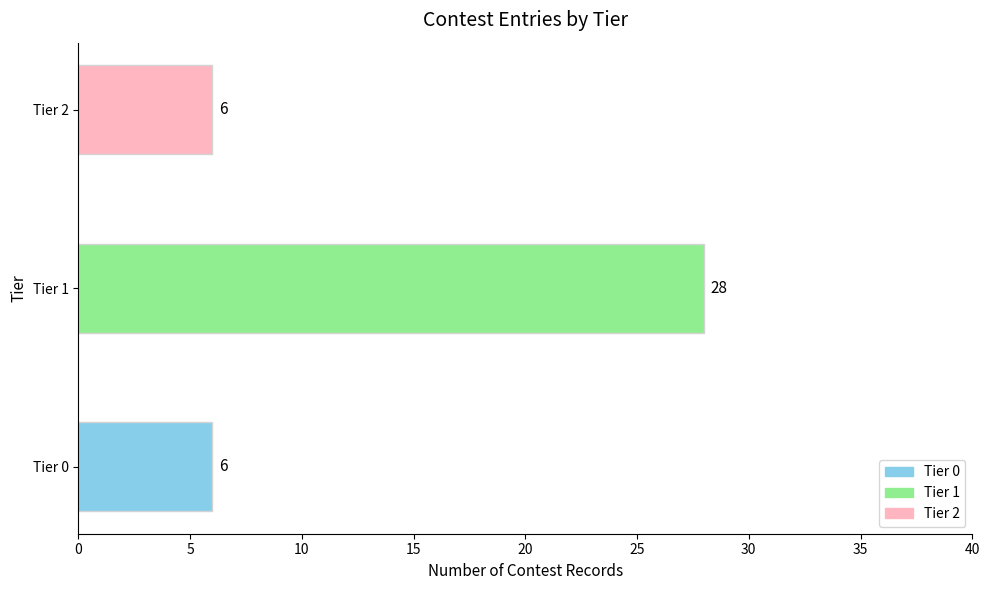

What is the sum of all values?

40